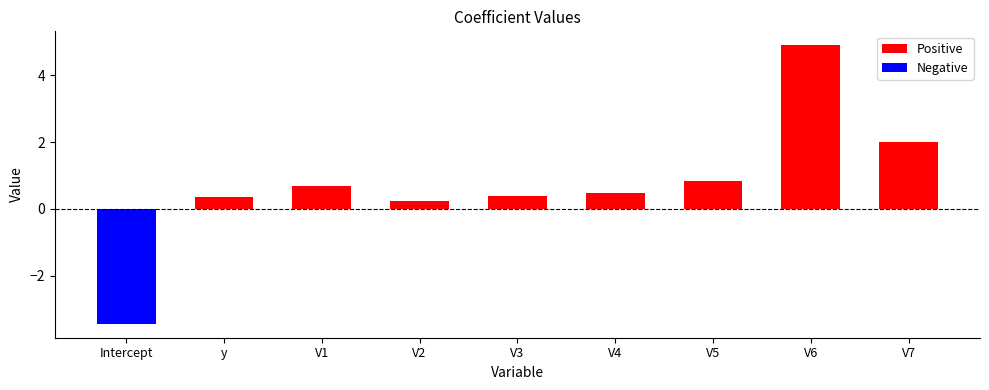

What is the smallest value displayed?

-3.4